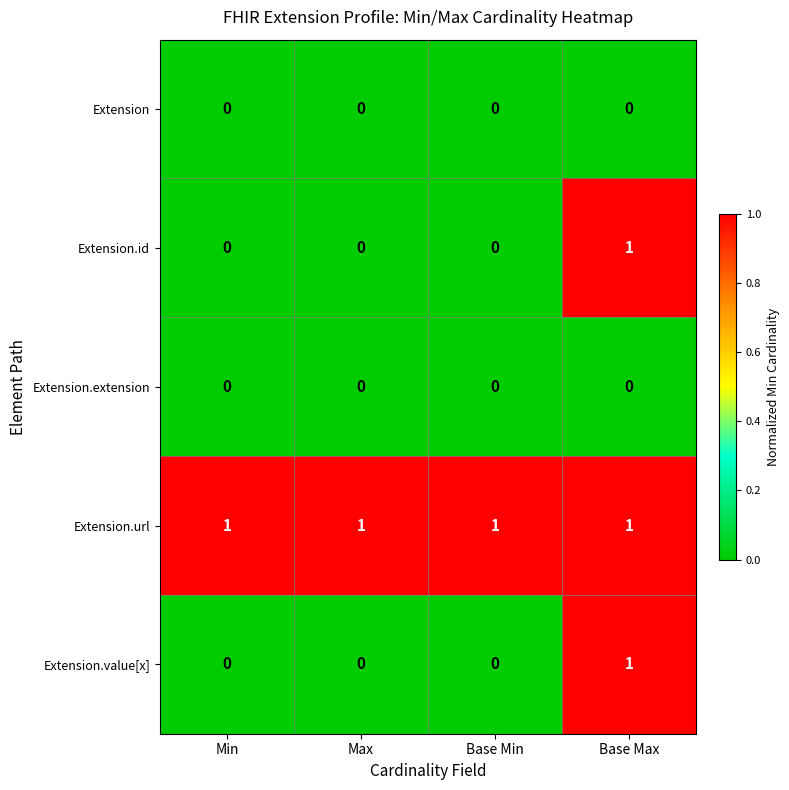

How many Extension.value[x] values are between 0 and 1?

4